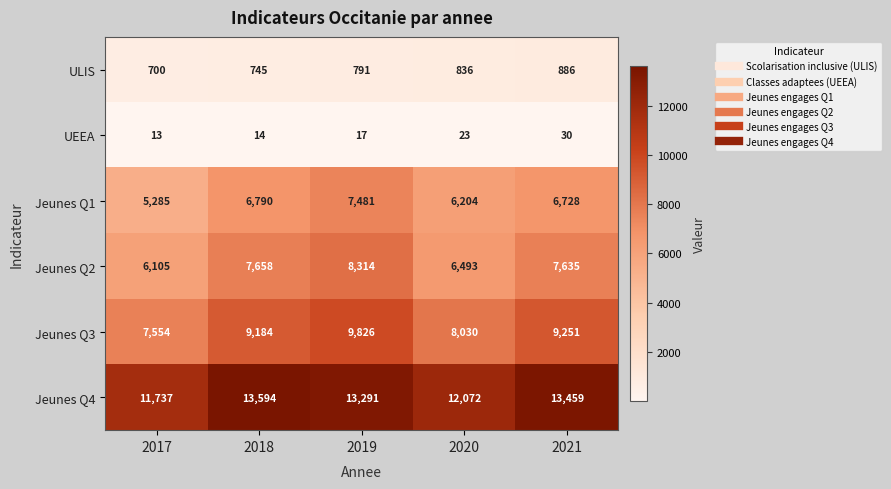

What is the difference between the maximum and minimum values in the Jeunes Q4 series?

1857